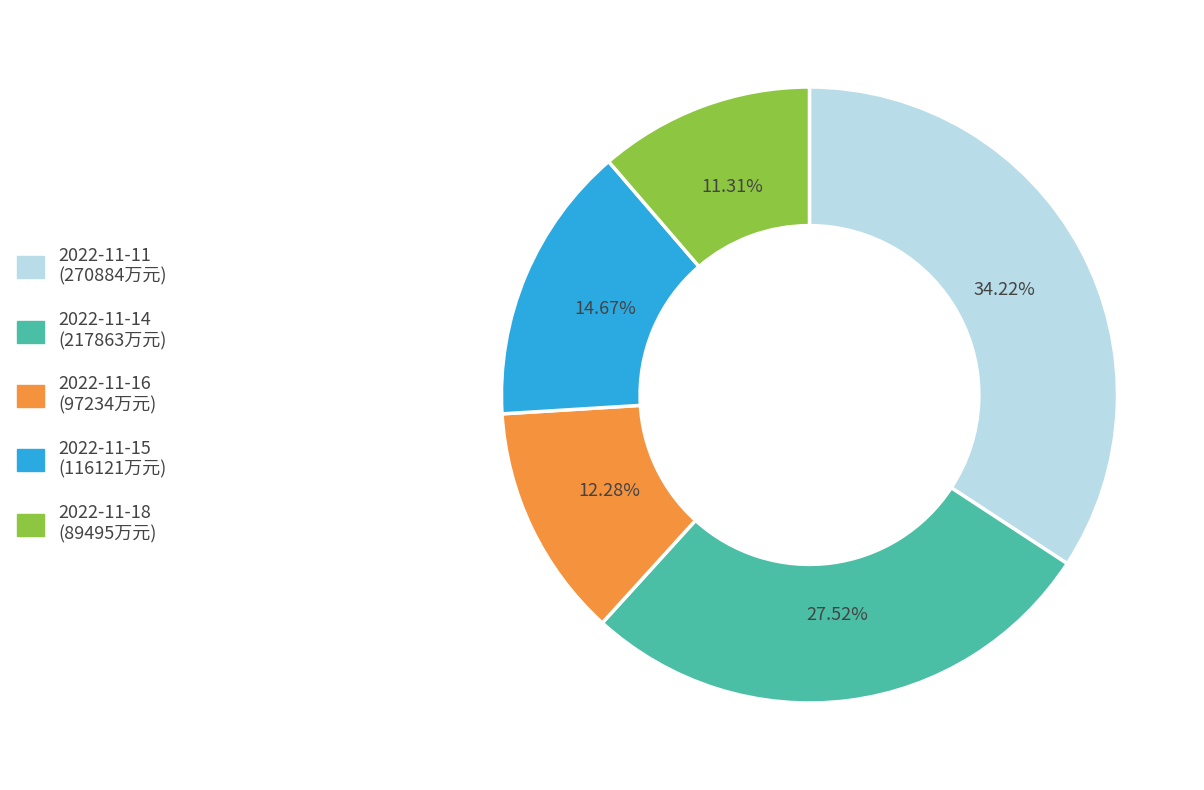

To the nearest percent, what is the average slice percentage?

20%